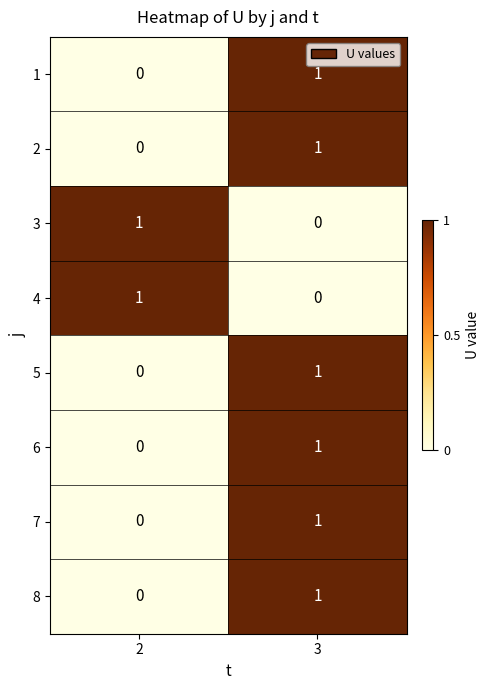

List the labels in order of 2 value, largest first.

3, 2